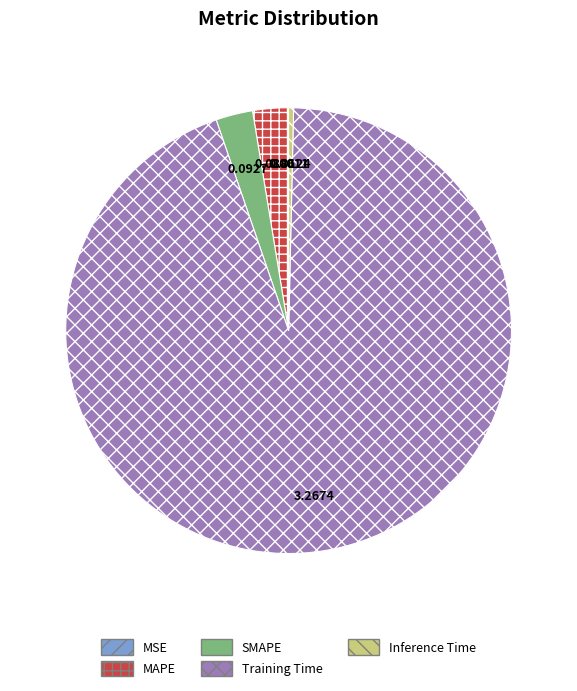

Do SMAPE and Inference Time together represent more than half of the pie?

No